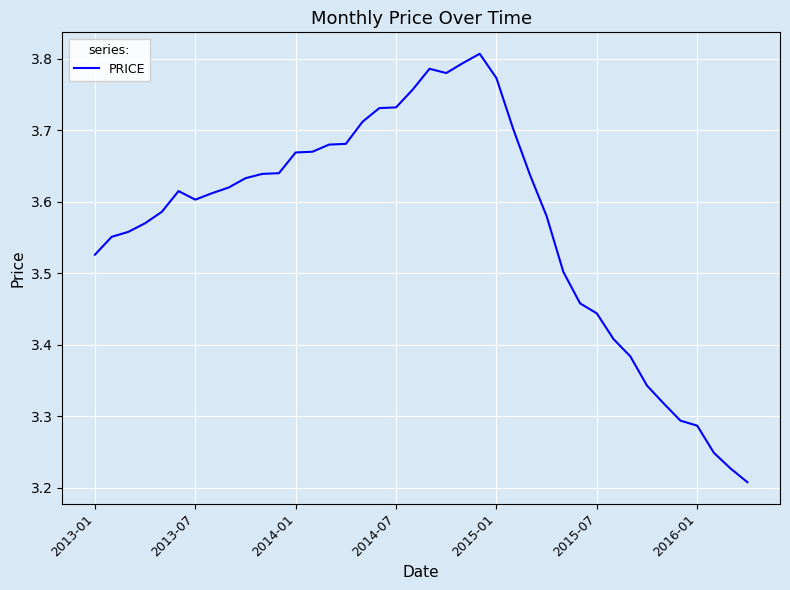

How many lines are shown in the chart?

1